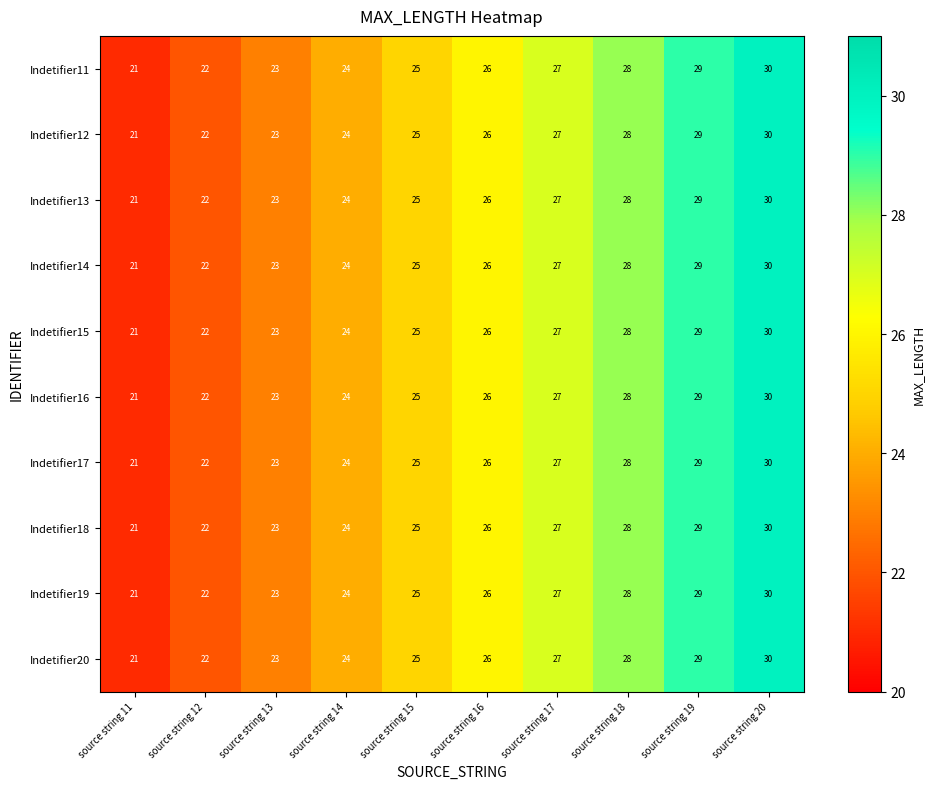

What is the total value across all series at source string 17?

270